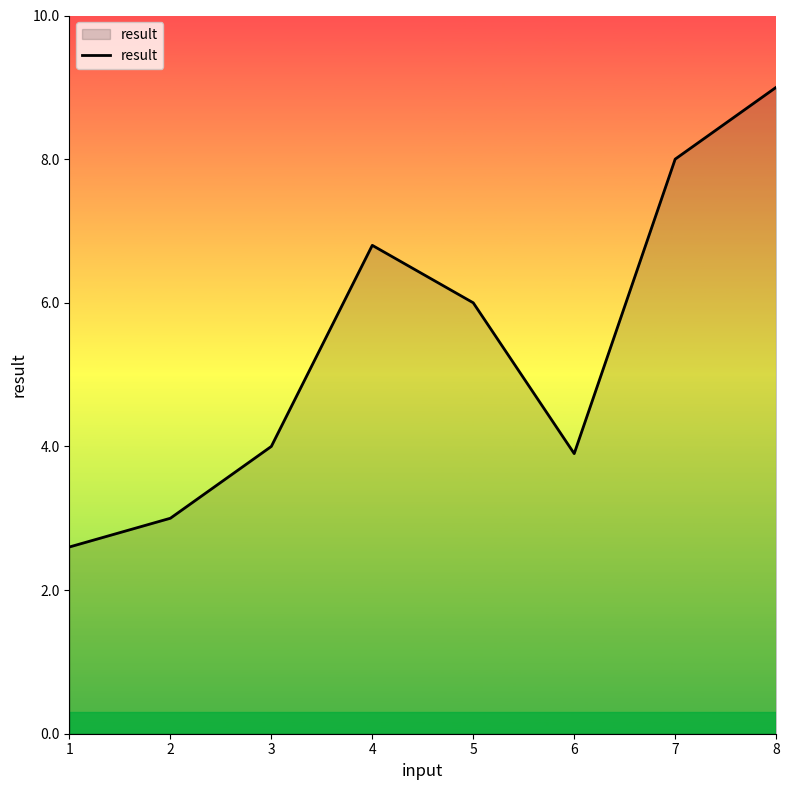

What is the minimum value shown in the chart?

2.6